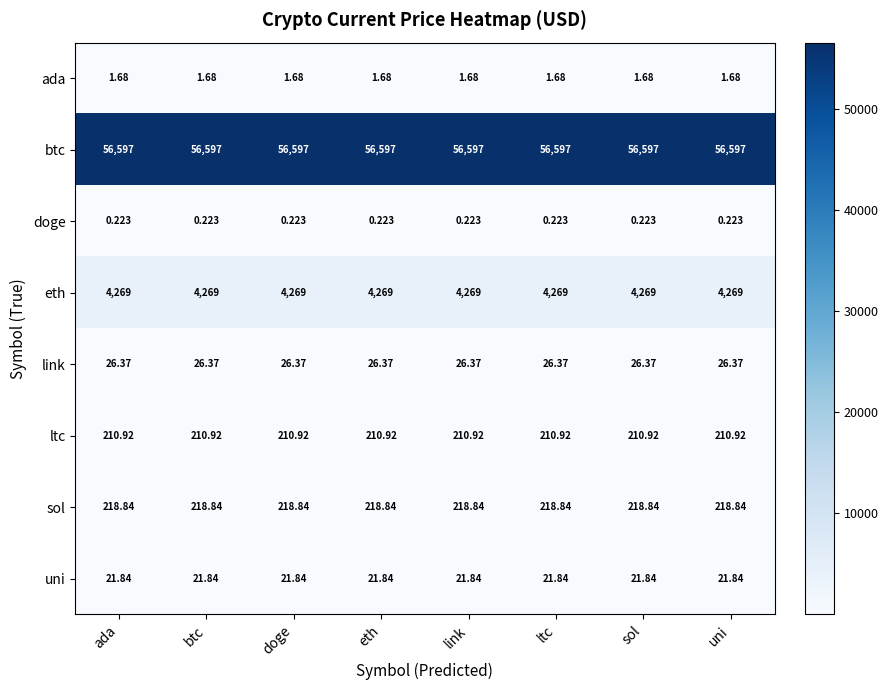

Which series has the largest total across all categories?

btc